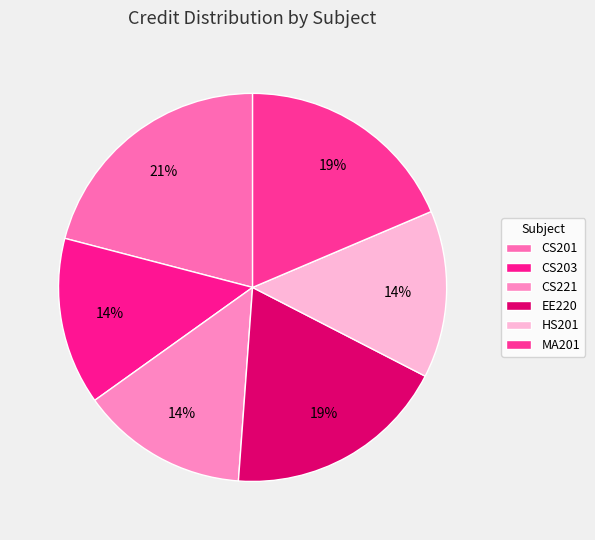

How many slices are in this pie chart?

6